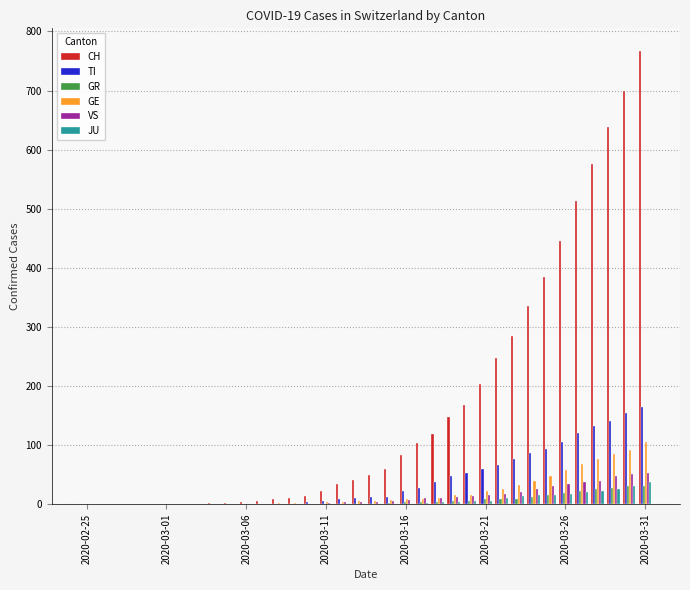

What is the sum of all JU values?

231